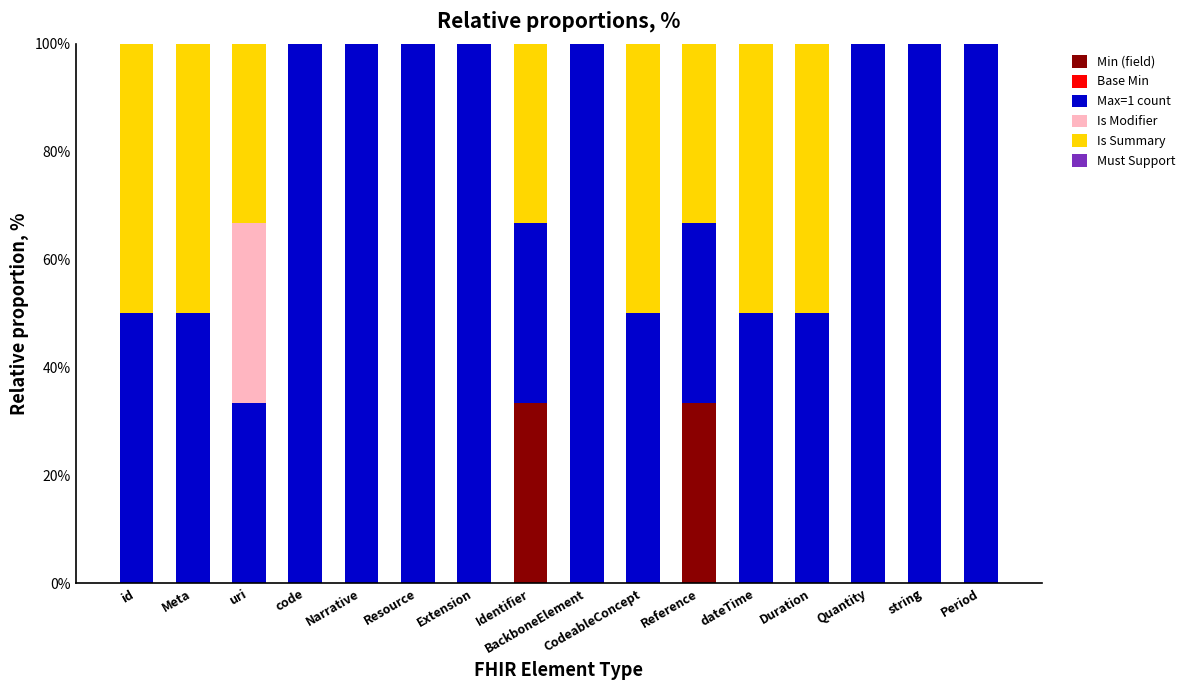

What is the total value across all series at Extension?

100.0